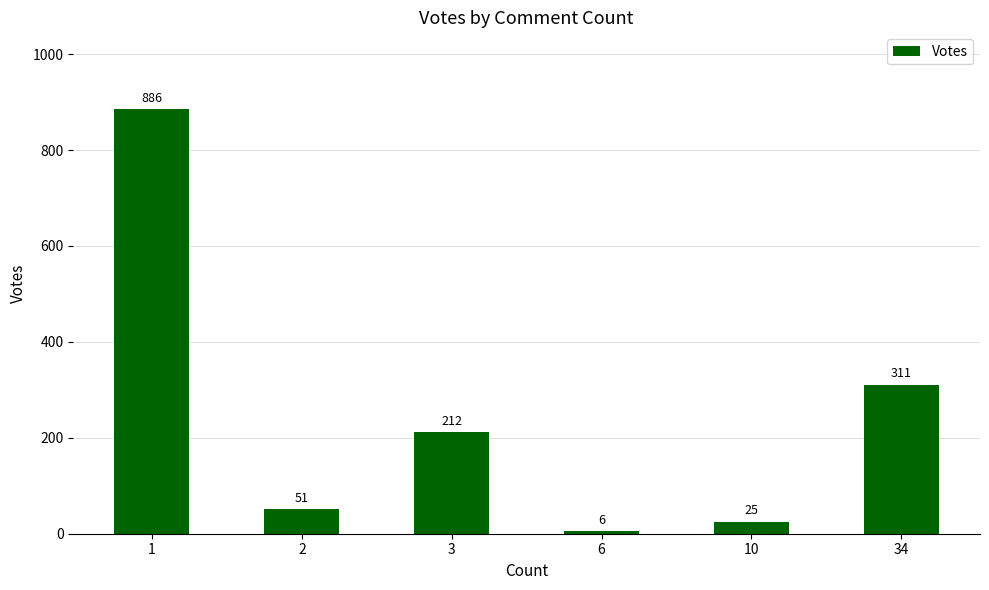

What is the sum of all values?

1491